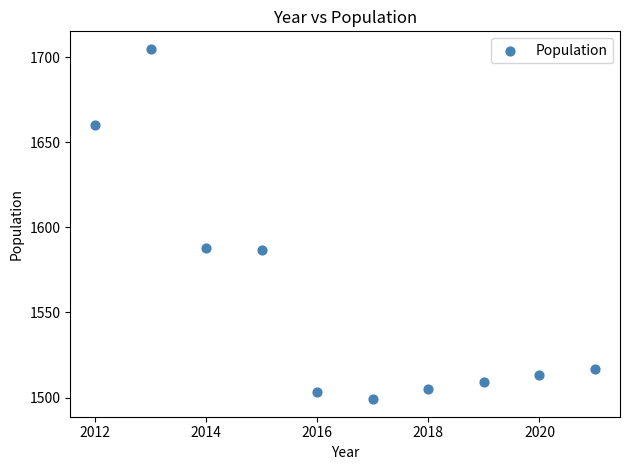

What is the average X value?

2016